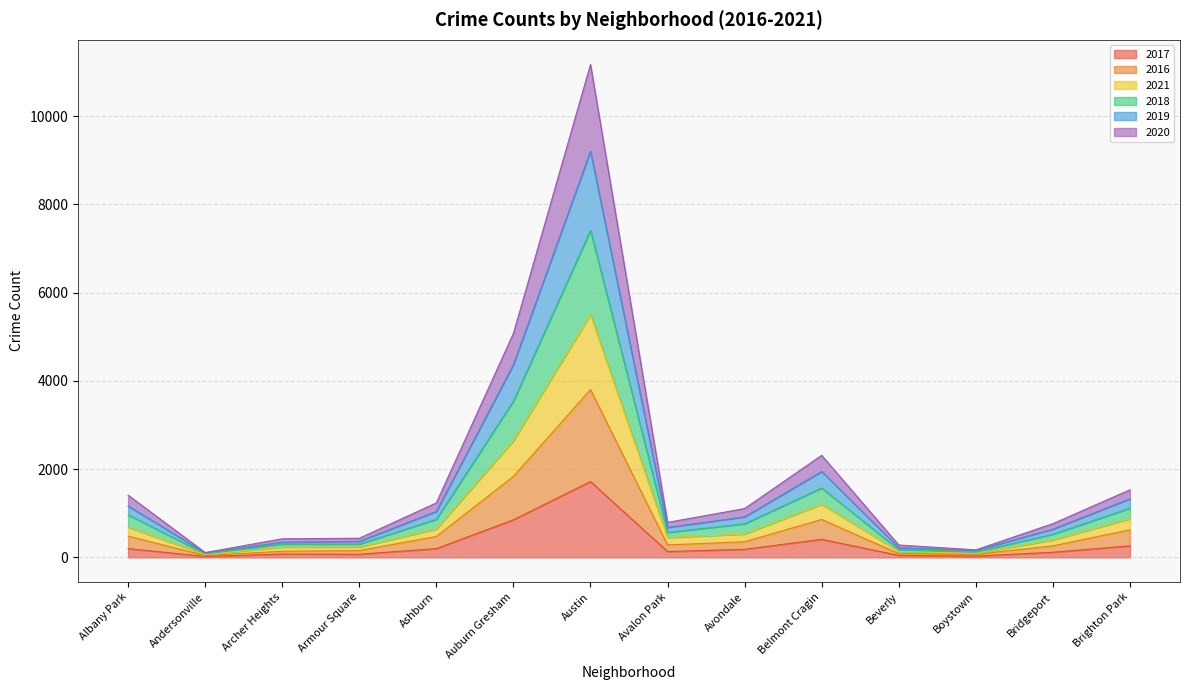

Rank the series at Armour Square from highest to lowest value.

2018, 2019, 2020, 2021, 2016, 2017